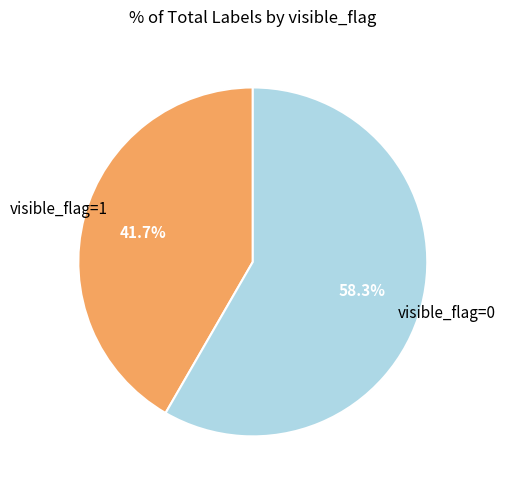

Is there a majority slice in this chart?

Yes